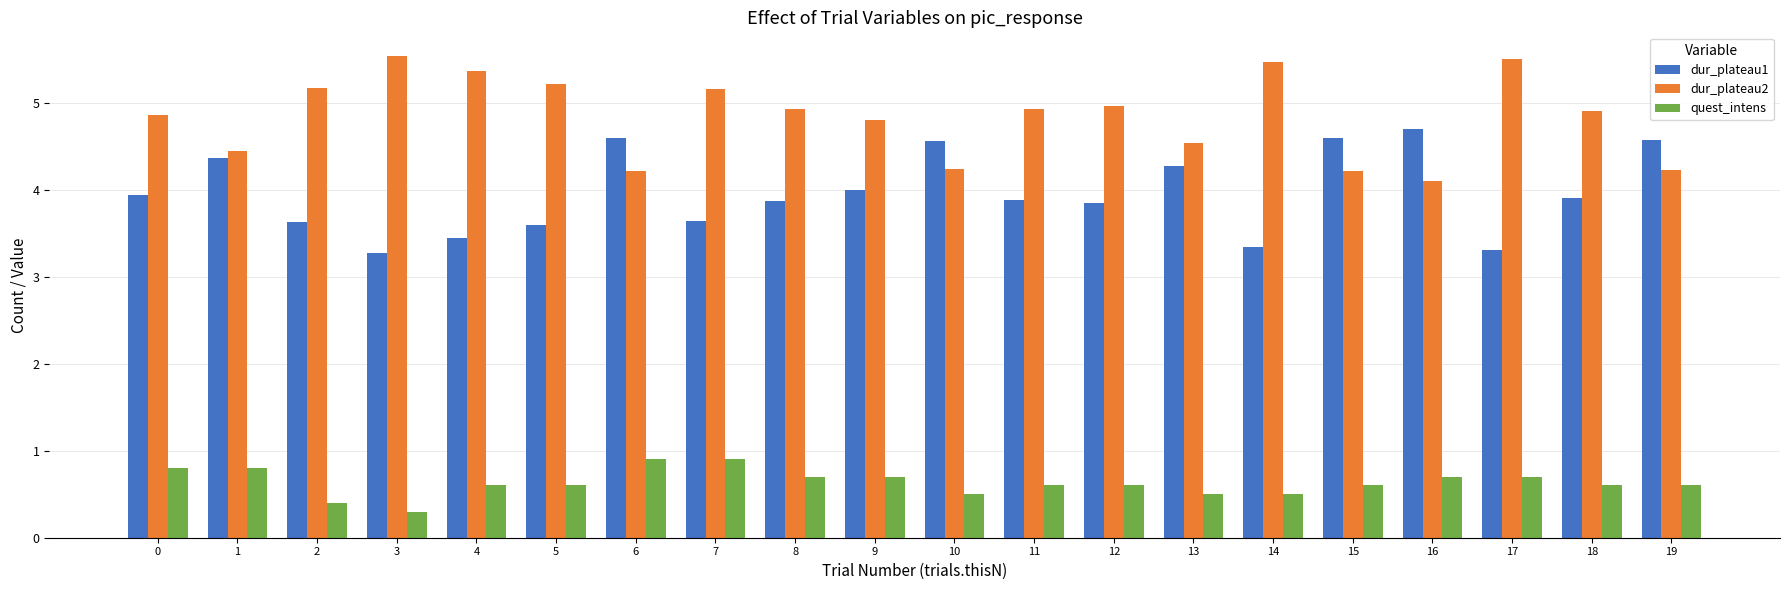

What is the smallest value displayed?

0.3